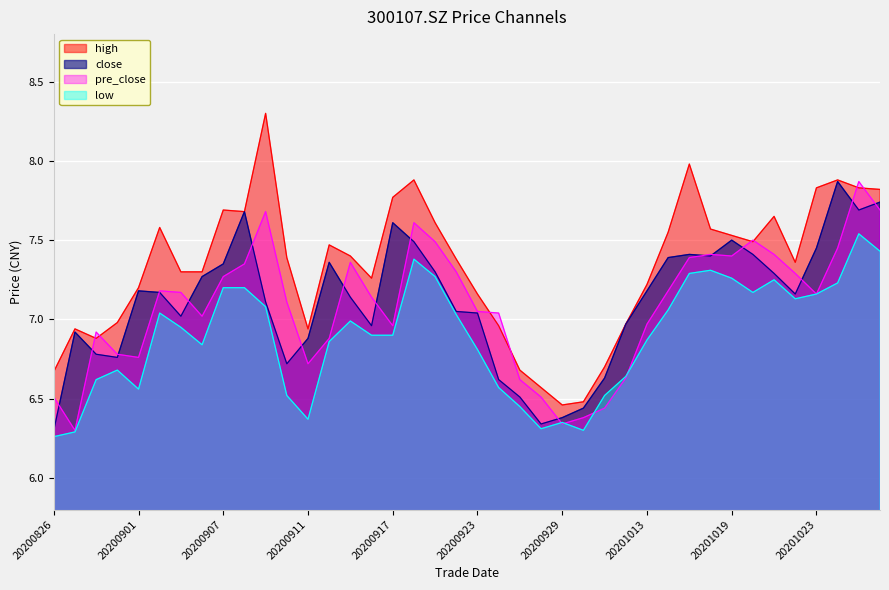

Read the low value at 20201022.

7.1